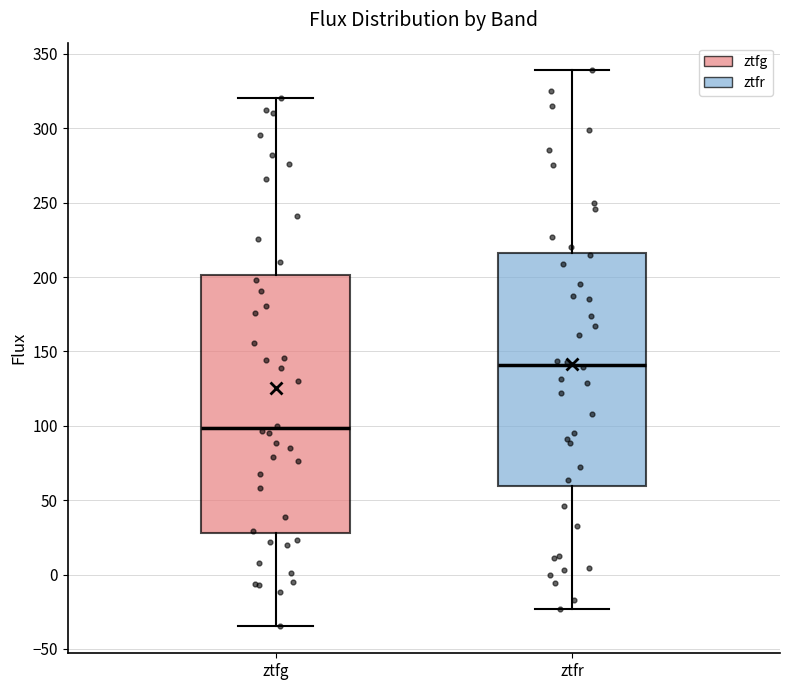

Where is the lower edge of the box for ztfr on the y-axis? The values are not printed on the chart, so give them approximately, as read against the axis.

60